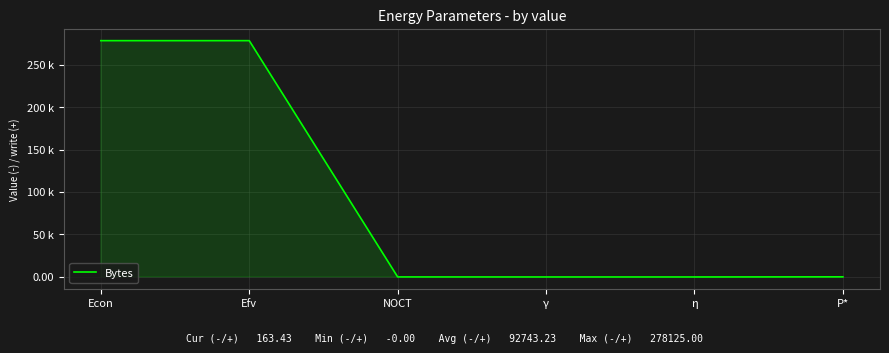

What position from the left is γ?

4